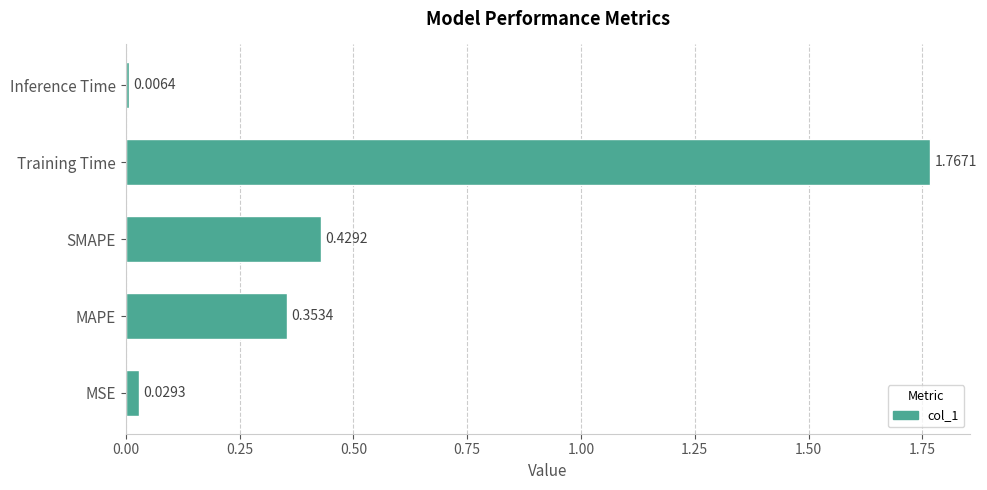

Rank the categories by value from highest to lowest.

Training Time, SMAPE, MAPE, MSE, Inference Time